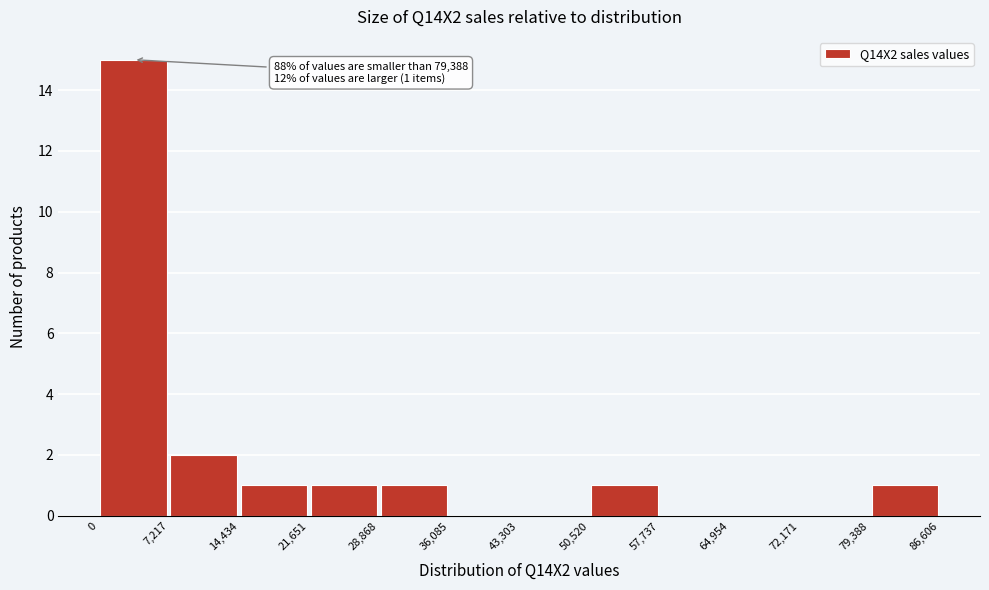

Over which range of the x-axis is the bar tallest?

0 to 7,217